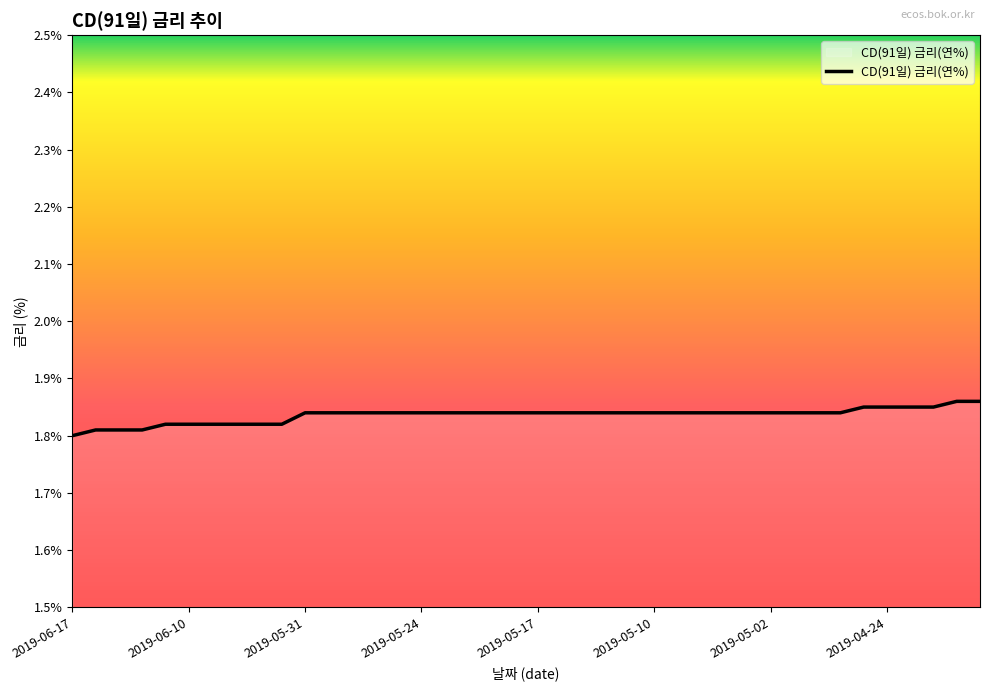

Does the chart have visible grid lines?

No